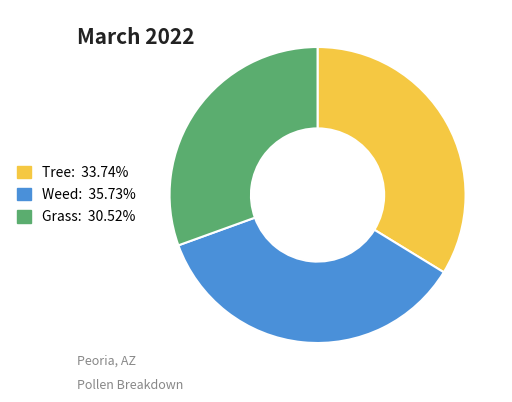

Is there a majority slice in this chart?

No